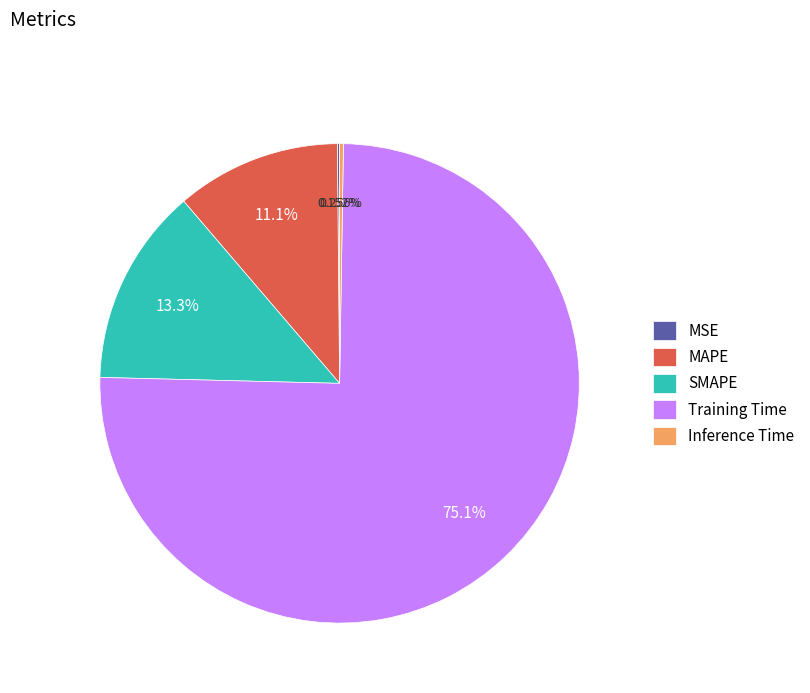

Do SMAPE and MAPE together represent more than half of the pie?

No